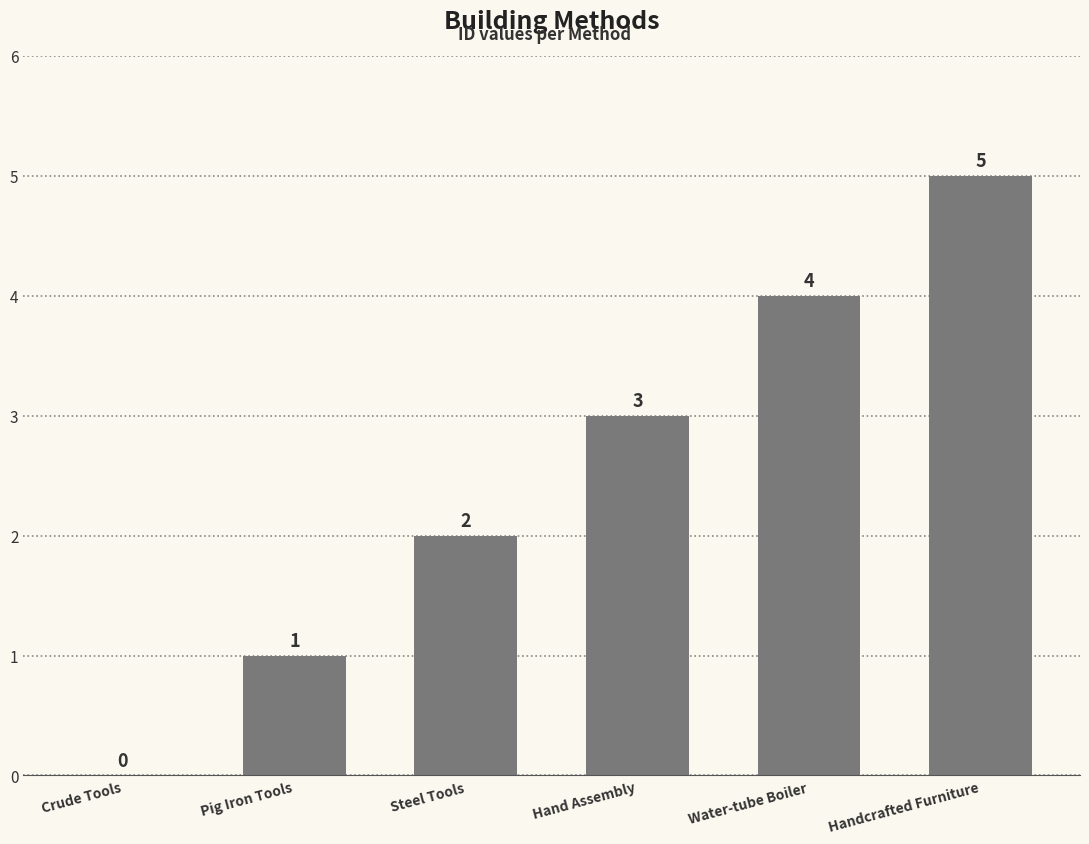

What is the change in value from Crude Tools to Pig Iron Tools?

+1